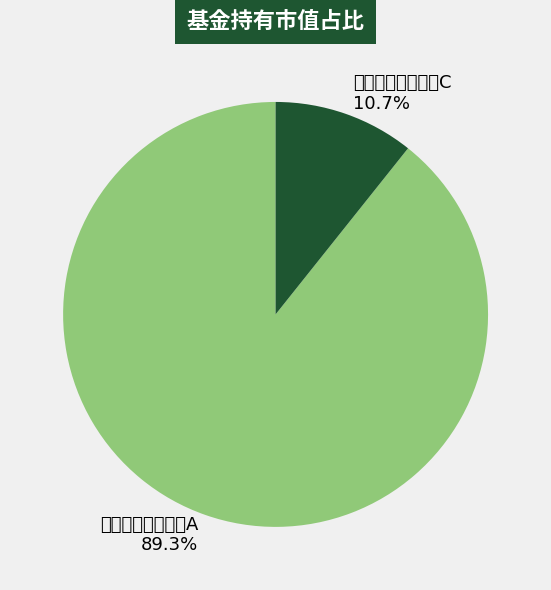

What is the majority slice?

中融量化智选混合A